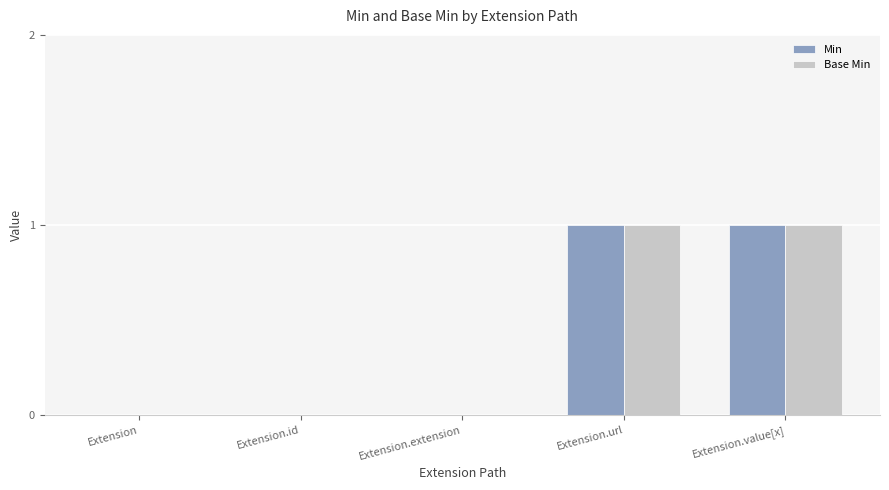

True or false: Min has a value of 0 at Extension.extension.

True